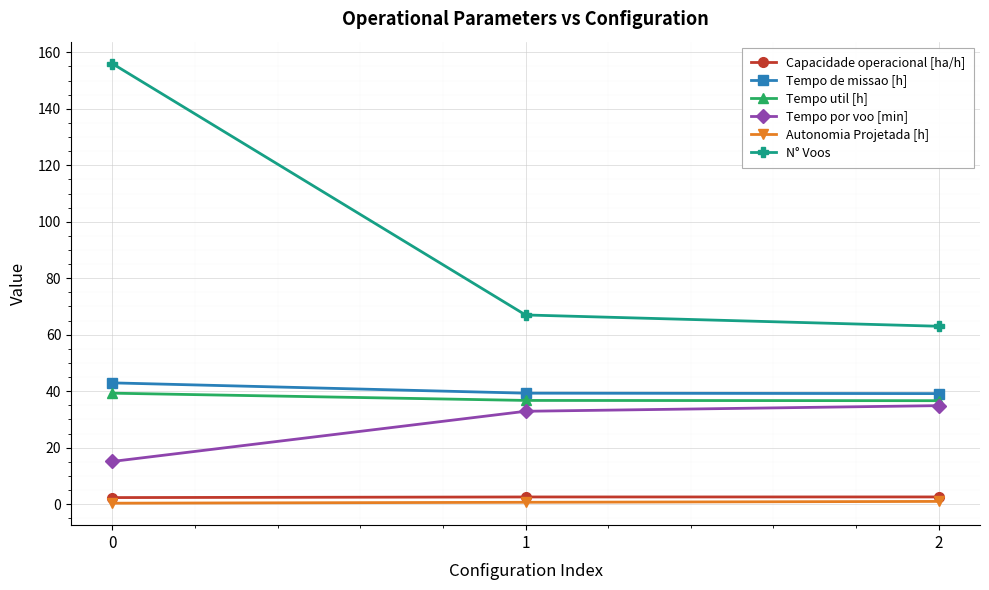

What is the greatest value displayed?

156.0